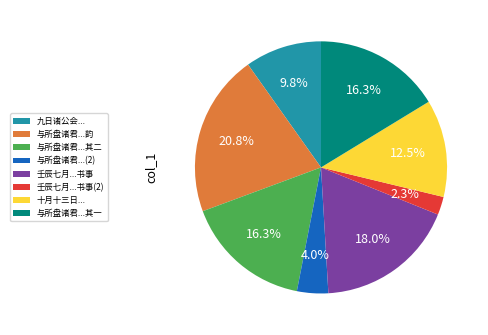

How many segments does this pie chart have?

8